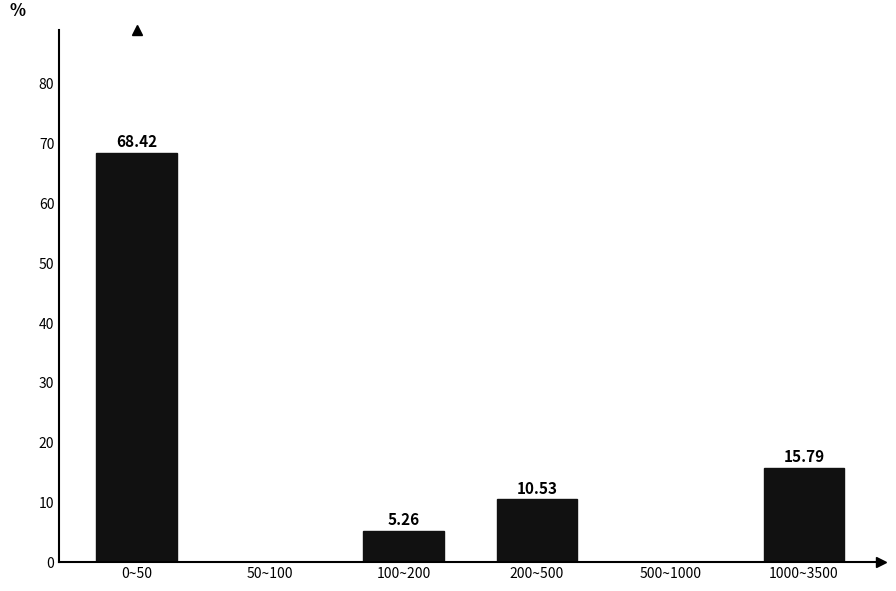

What is the change in value from 100~200 to 200~500?

+5.3